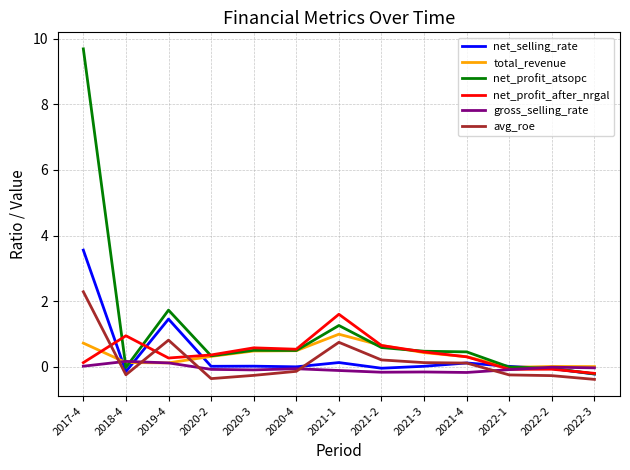

What is the smallest value displayed?

-0.4